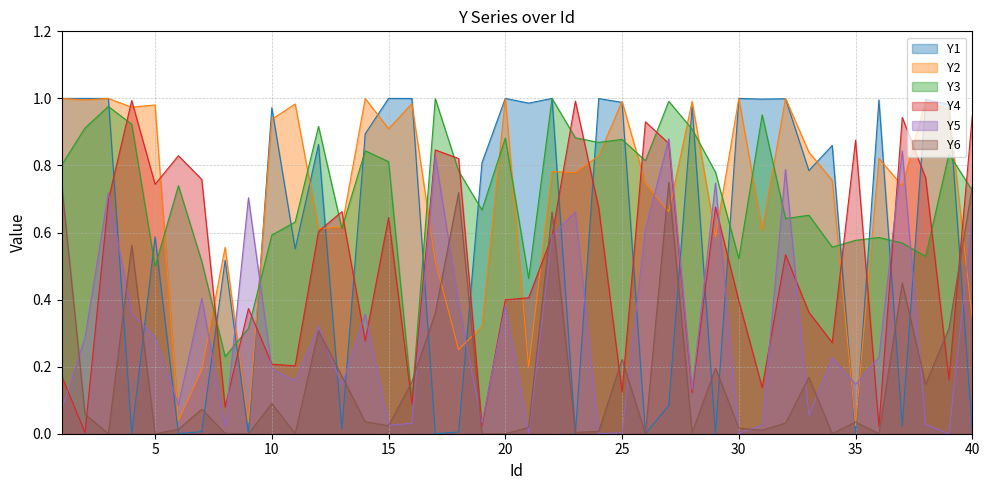

True or false: Y1 has more than 0 points higher than both neighbors.

True